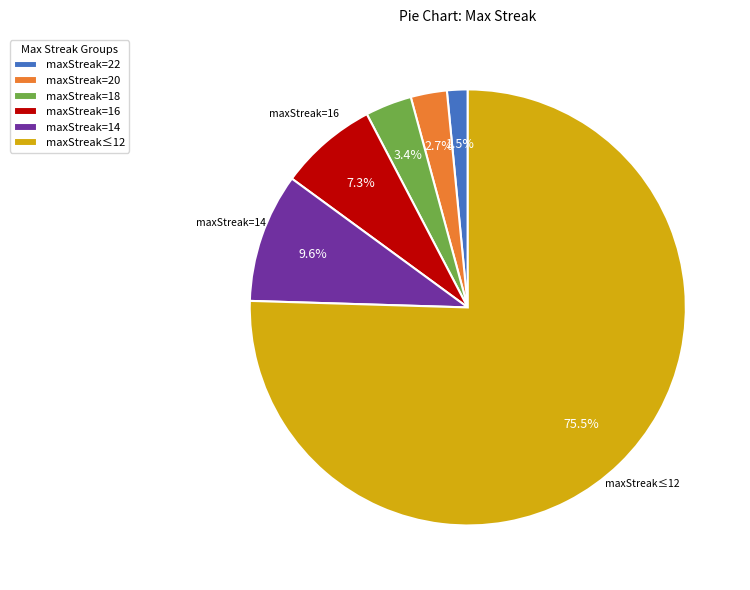

Between maxStreak=22 and maxStreak≤12, which is larger?

maxStreak≤12